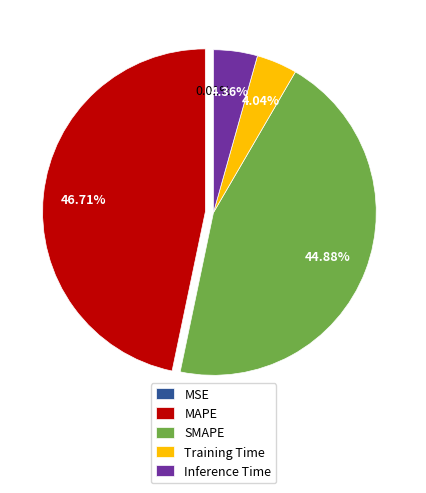

To the nearest percent, what is the difference between the SMAPE and Inference Time slice percentages?

41%